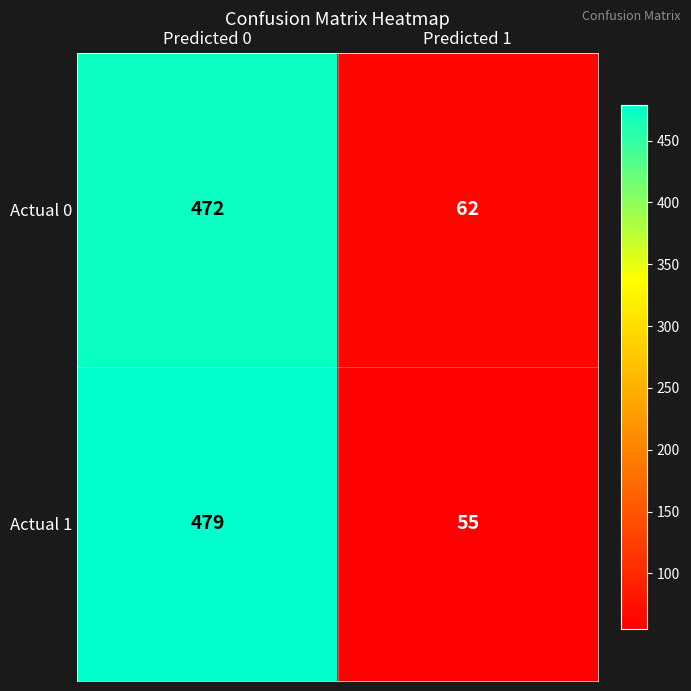

What is the total value across all series at Predicted 0?

951